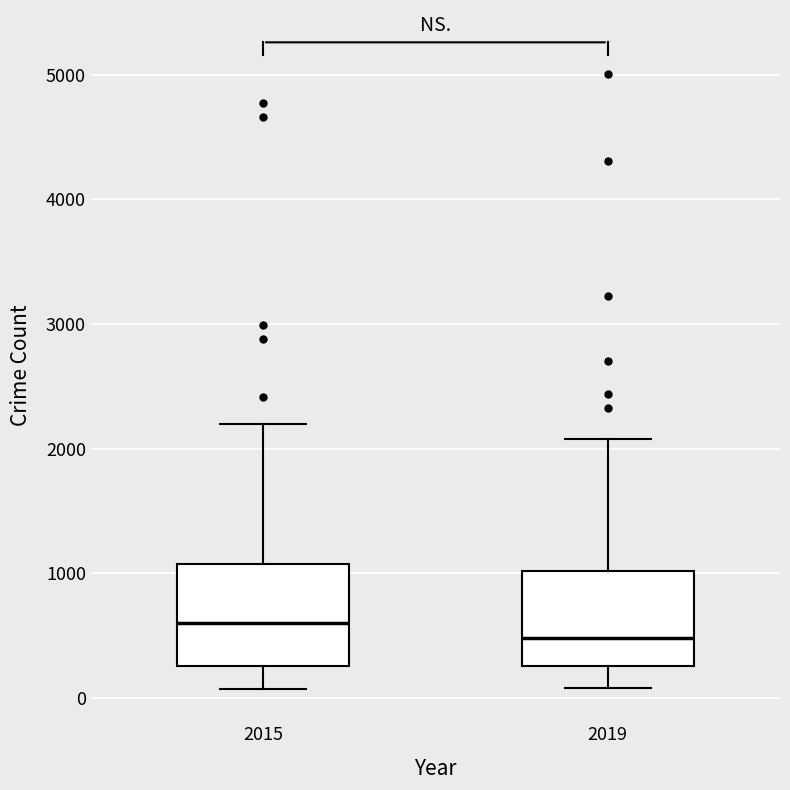

Reading left to right, transcribe this box plot: for each box, give where its median line is, the range the box spans, and where its two whiskers end, as read against the y-axis. The values are not printed on the chart, so give them approximately, as read against the axis.

2015: median 600, box 300 to 1100, whiskers 100 to 2200
2019: median 500, box 300 to 1000, whiskers 100 to 2100